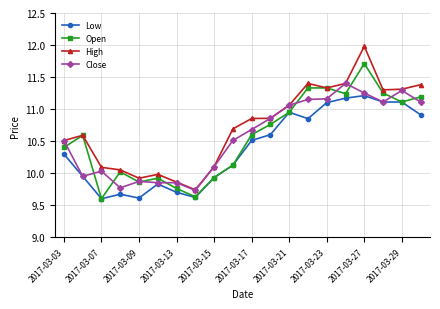

True or false: Open has more than 1 interior local peaks.

True